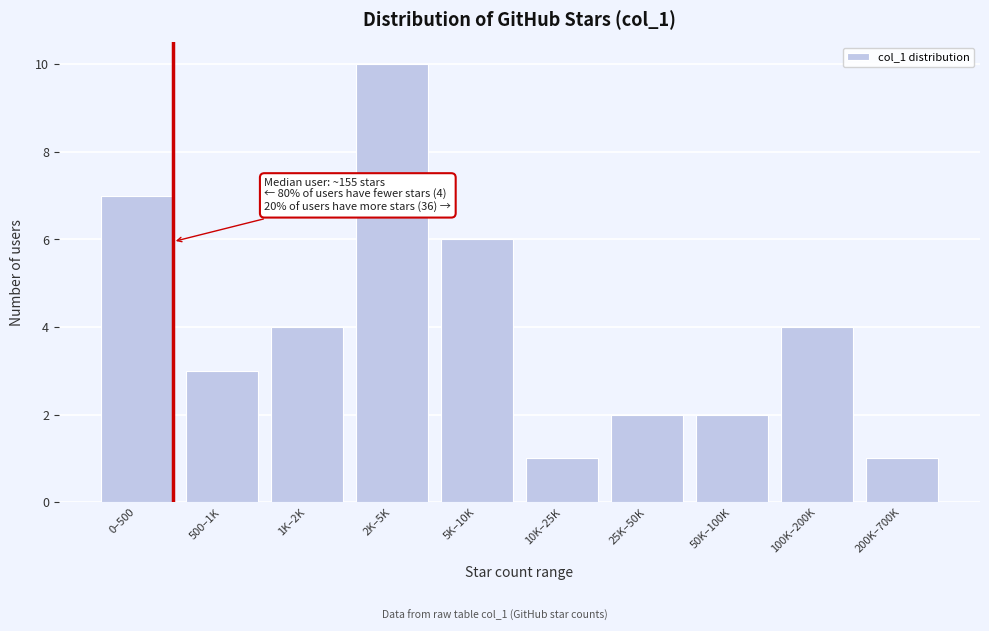

Reading left to right, list all the values displayed in this chart.

7	3	4	10	6	1	2	2	4	1